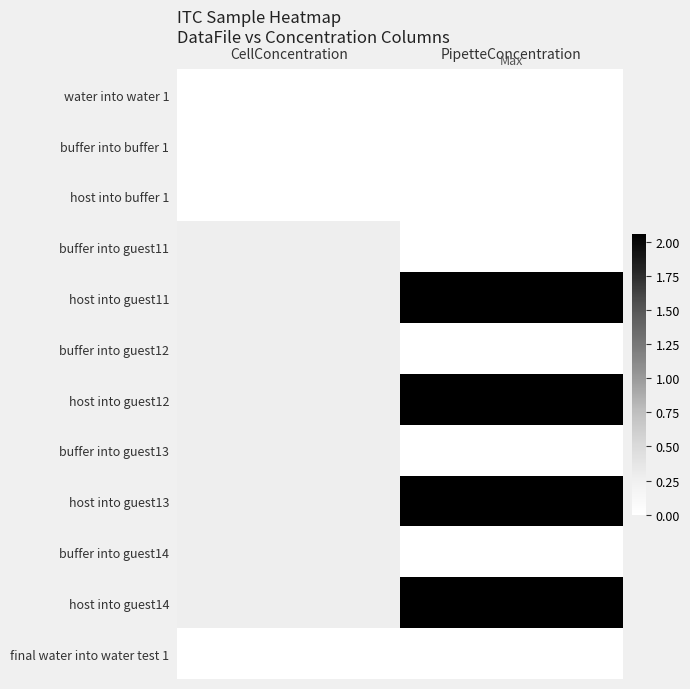

Reading left to right, extract all data points from this chart.

water into water 1: CellConcentration=0.0	PipetteConcentration=0.0
buffer into buffer 1: CellConcentration=0.0	PipetteConcentration=0.0
host into buffer 1: CellConcentration=0.0	PipetteConcentration=0.0
buffer into guest11: CellConcentration=0.3	PipetteConcentration=0.0
host into guest11: CellConcentration=0.3	PipetteConcentration=2.1
buffer into guest12: CellConcentration=0.3	PipetteConcentration=0.0
host into guest12: CellConcentration=0.3	PipetteConcentration=2.1
buffer into guest13: CellConcentration=0.3	PipetteConcentration=0.0
host into guest13: CellConcentration=0.3	PipetteConcentration=2.1
buffer into guest14: CellConcentration=0.3	PipetteConcentration=0.0
host into guest14: CellConcentration=0.3	PipetteConcentration=2.1
final water into water test 1: CellConcentration=0.0	PipetteConcentration=0.0